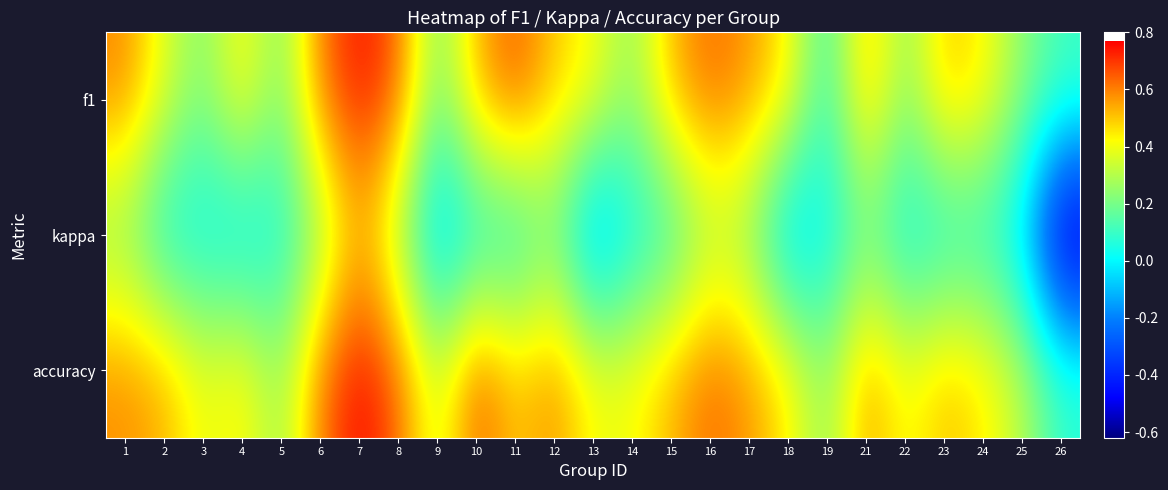

How many distinct data groups are displayed?

3